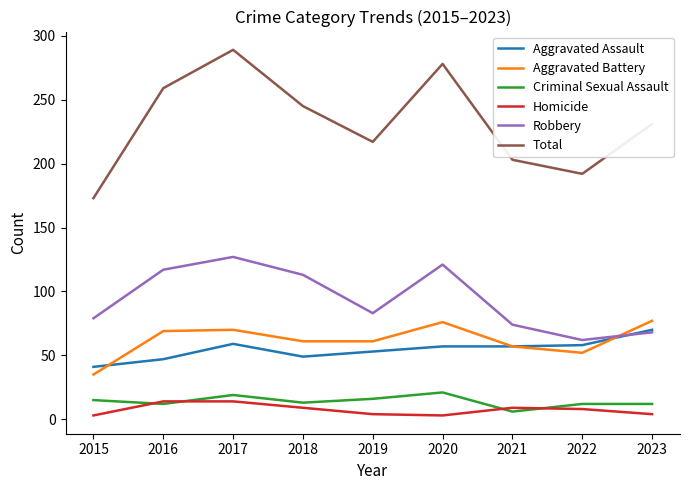

At how many categories does at least one series exceed 82?

9